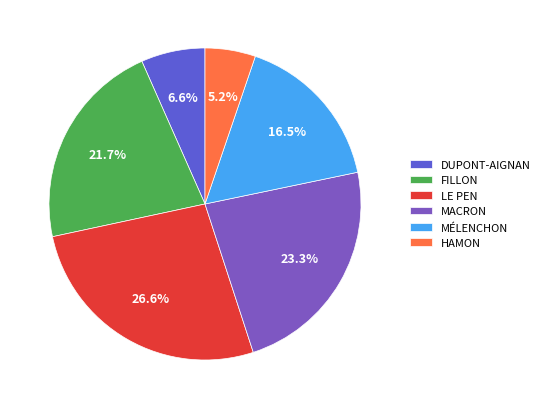

To the nearest percent, what portion does MACRON represent?

23%